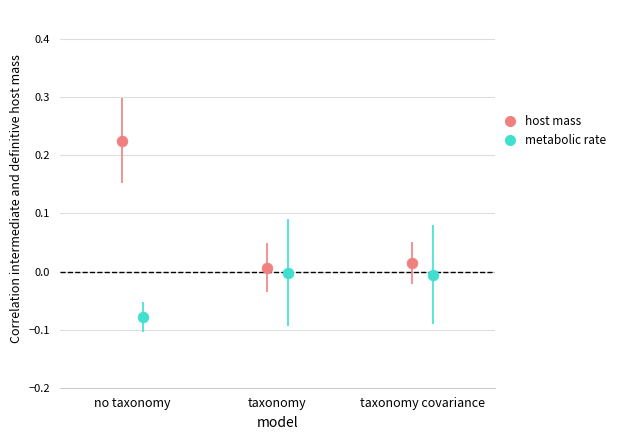

Which series has the widest spread of Y values?

host mass